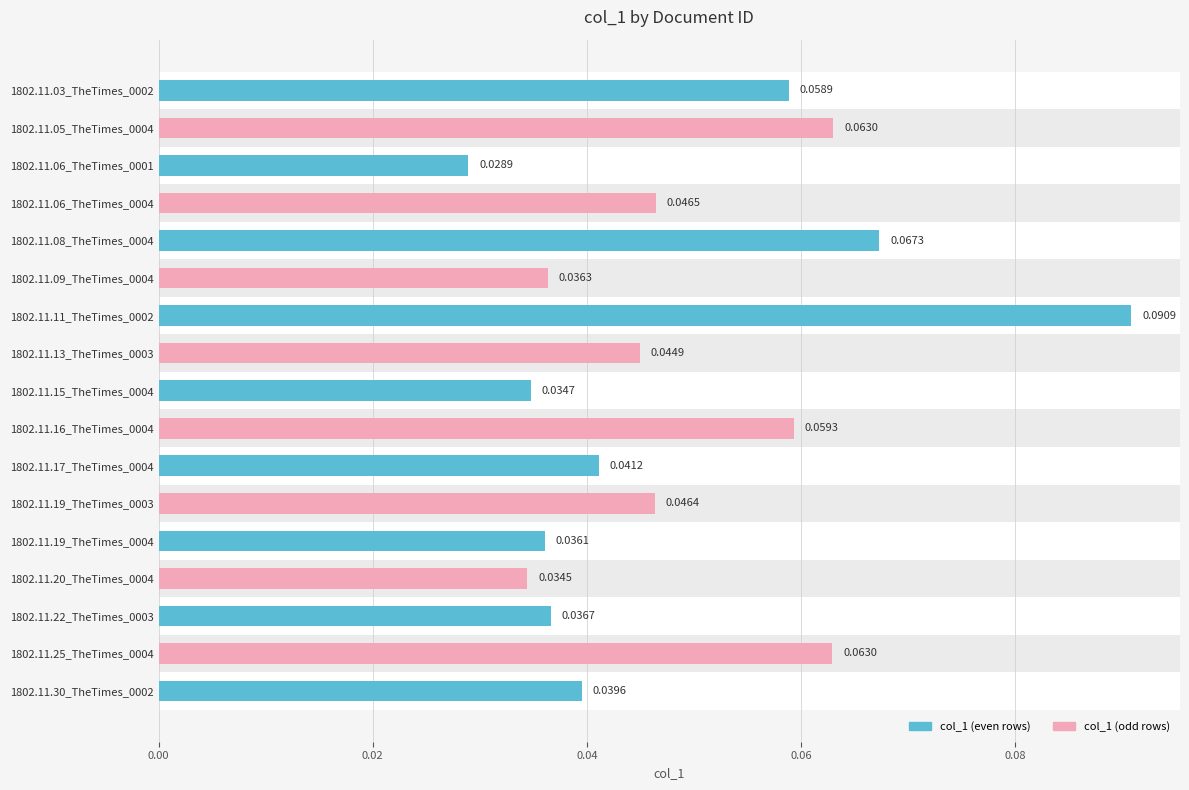

Where is the data nearest to the value 0?

1802.11.06_TheTimes_0001